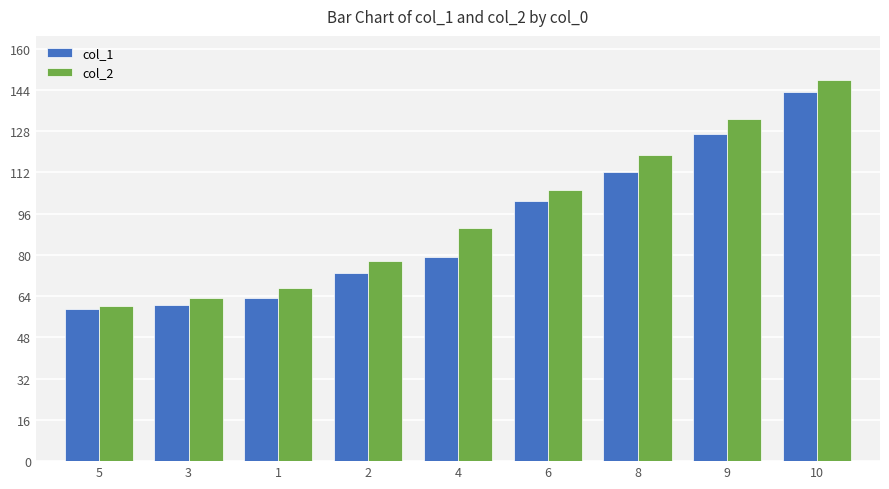

Reading left to right, what are all the values shown in this chart?

col_1: 59.0	60.5	63.3	72.9	79.4	101.0	112.3	127.1	143.3
col_2: 60.4	63.2	67.4	77.6	90.4	105.3	118.6	132.8	148.0